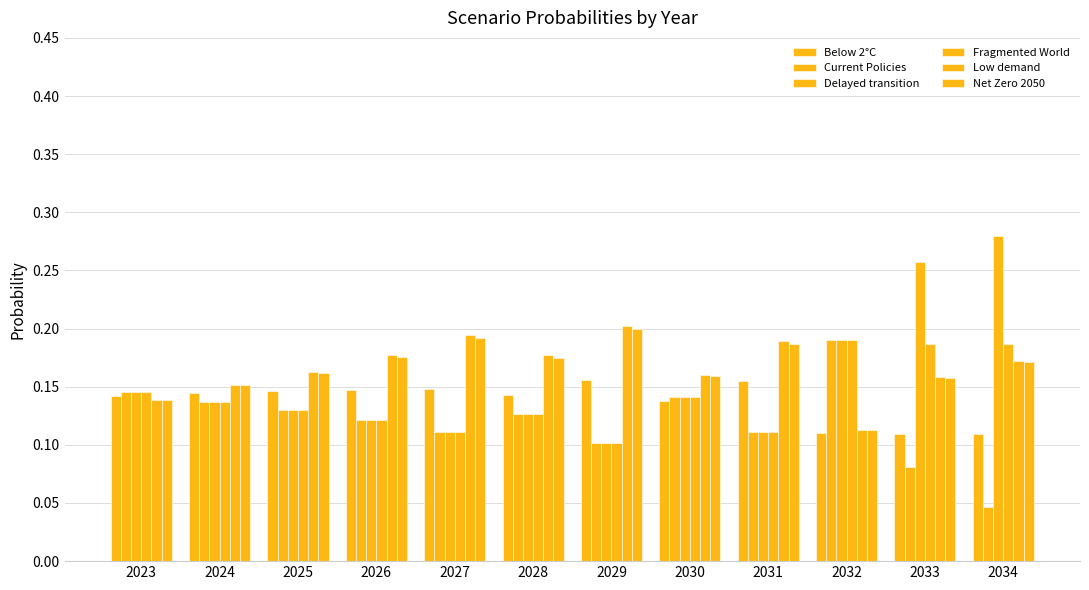

Count the number of data series in this chart.

6